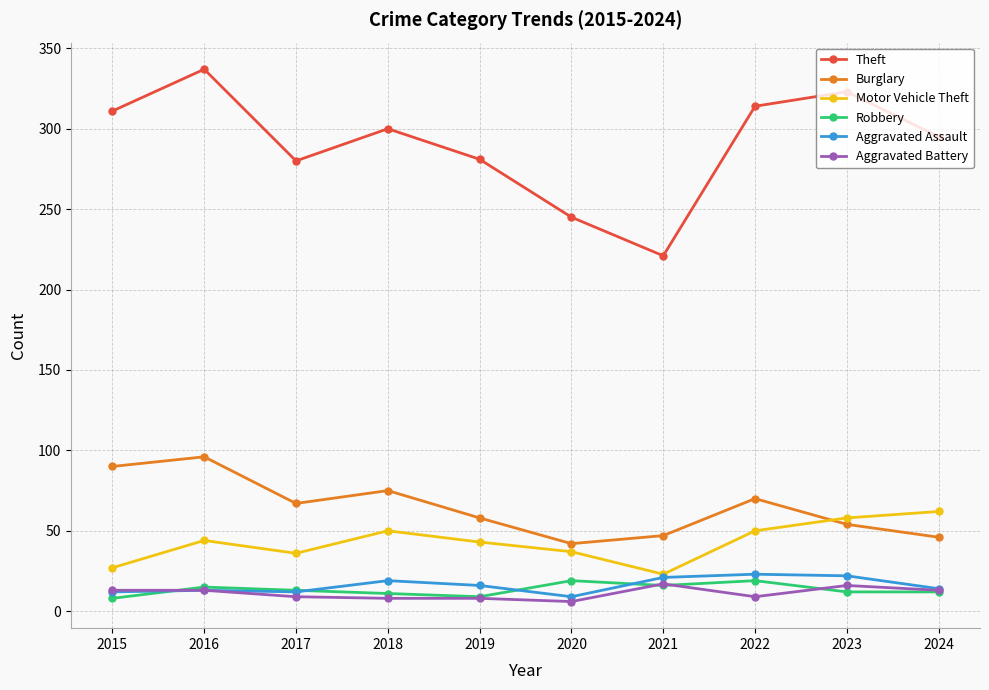

True or false: Motor Vehicle Theft has more than 1 points higher than both neighbors.

True